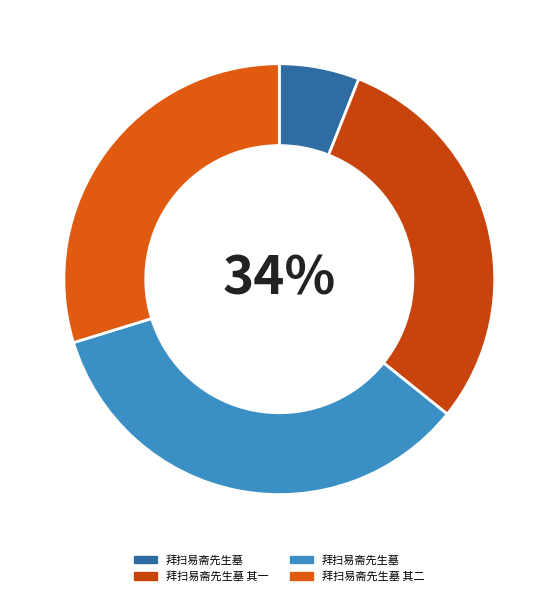

The 拜扫易斋先生墓 其一 slice represents 18% of the pie. True or false?

False